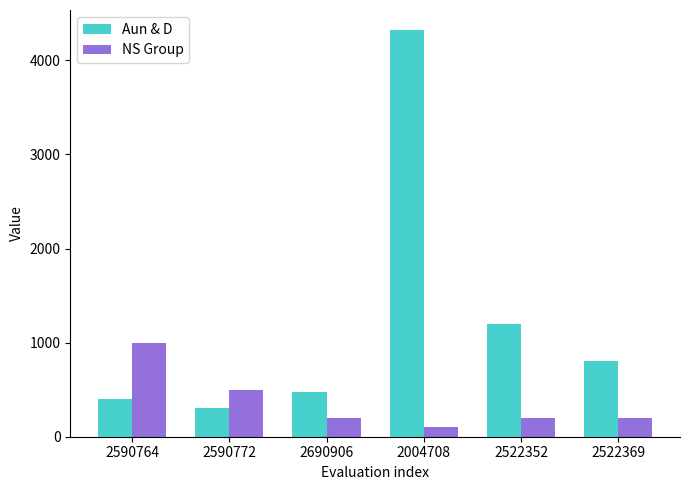

Which label corresponds to the smallest value in the chart?

2004708